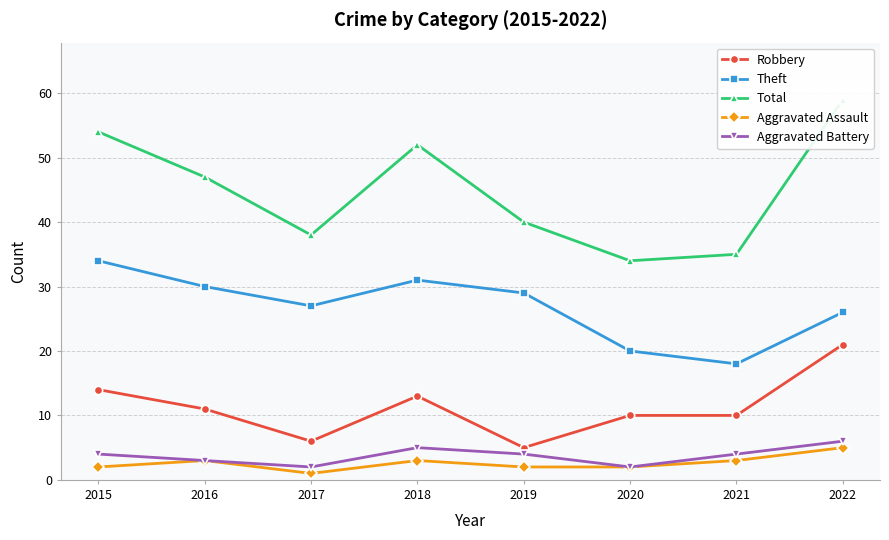

What is the approximate value of Theft at 2016?

30